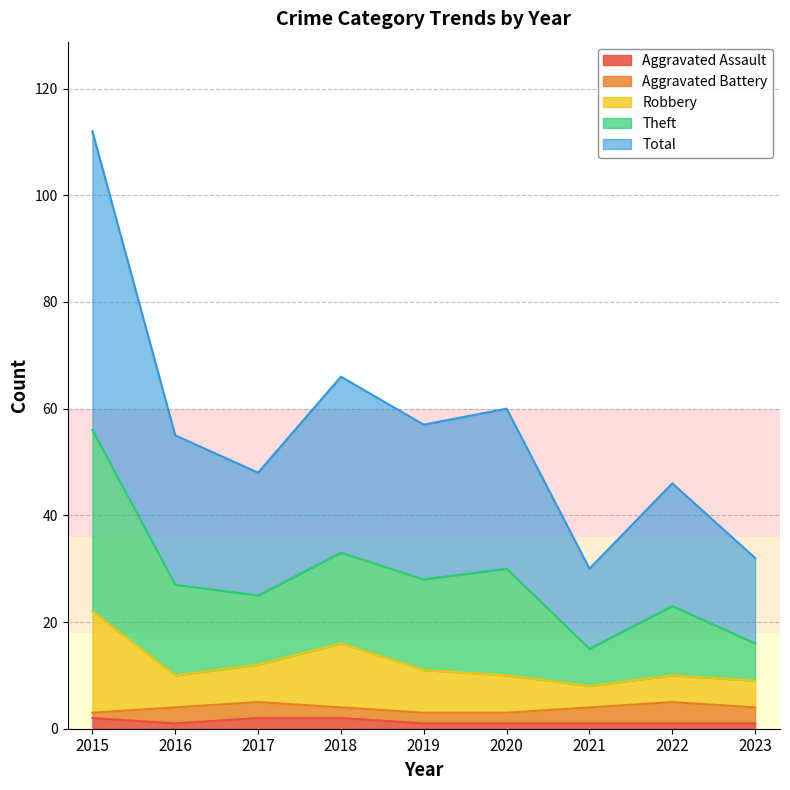

True or false: Aggravated Assault and Robbery intersect in this chart.

False